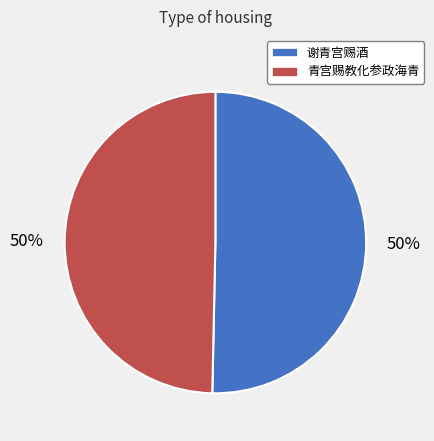

Is the sum of 青宫赐教化参政海青 and 谢青宫赐酒 greater than half?

Yes